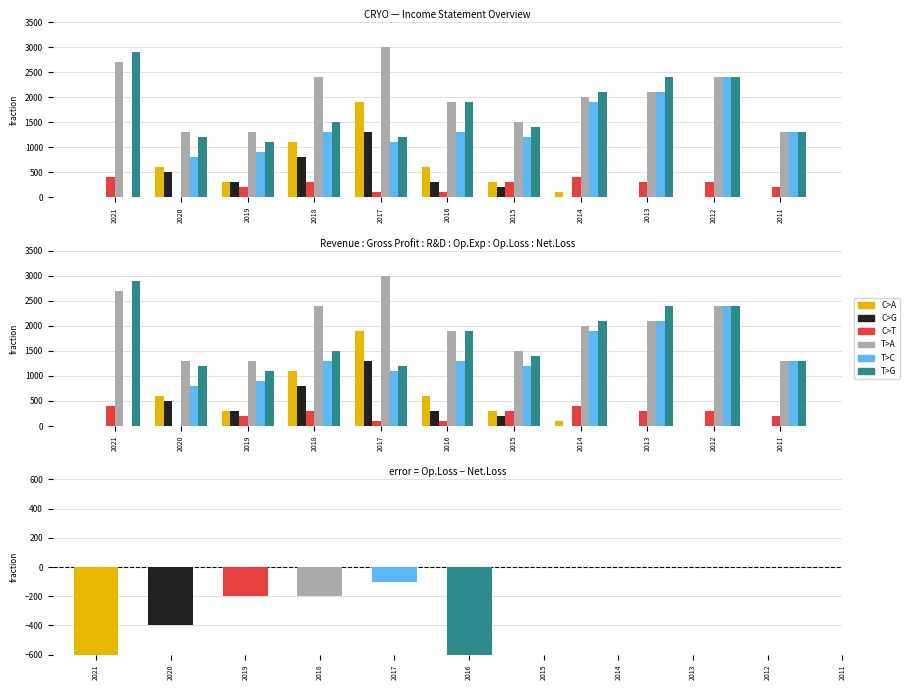

Which series has the widest spread of values?

T>C